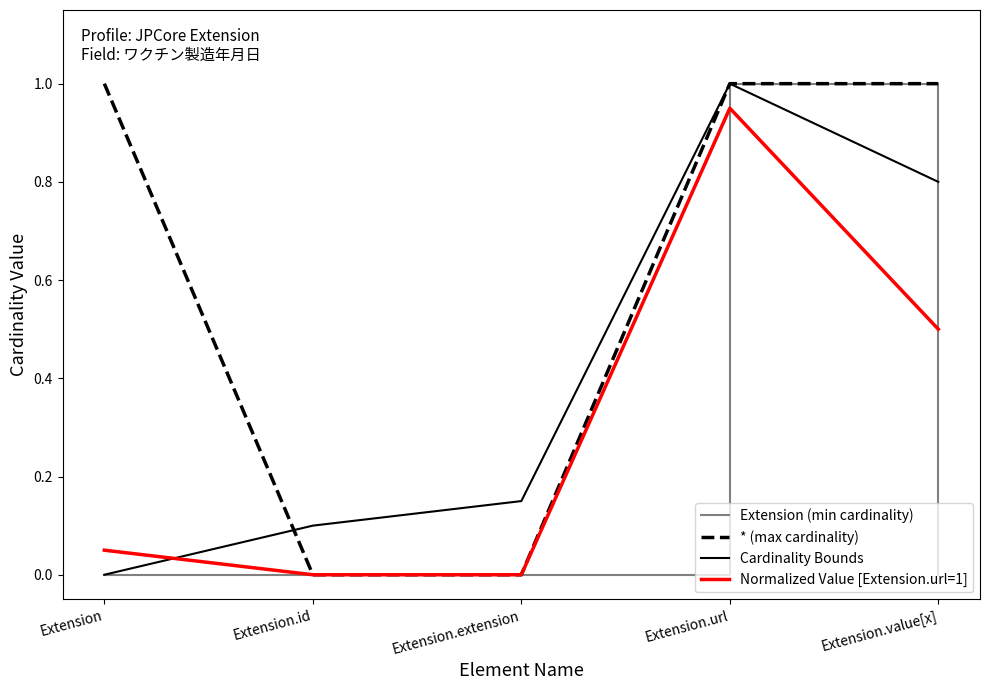

Which series changed the most between Extension.extension and Extension.value[x]?

* (max cardinality)